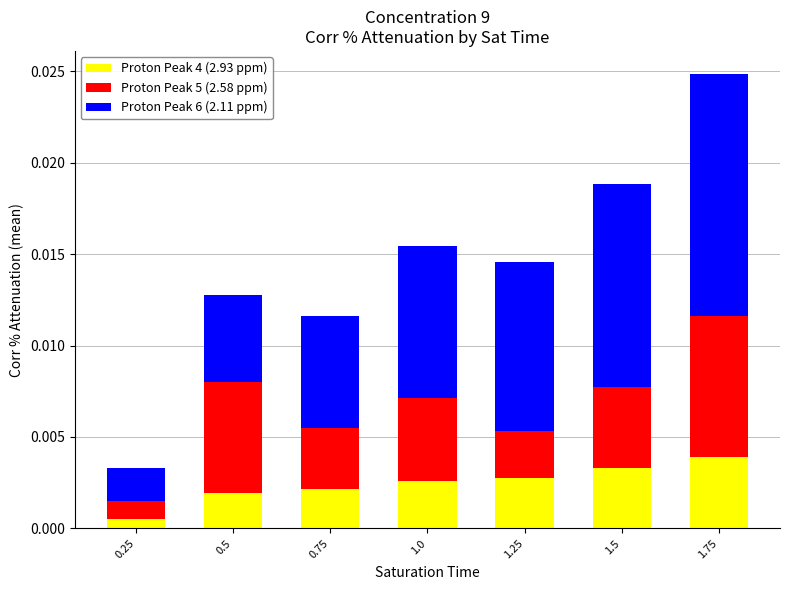

At which category is the sum across all series the highest?

1.75